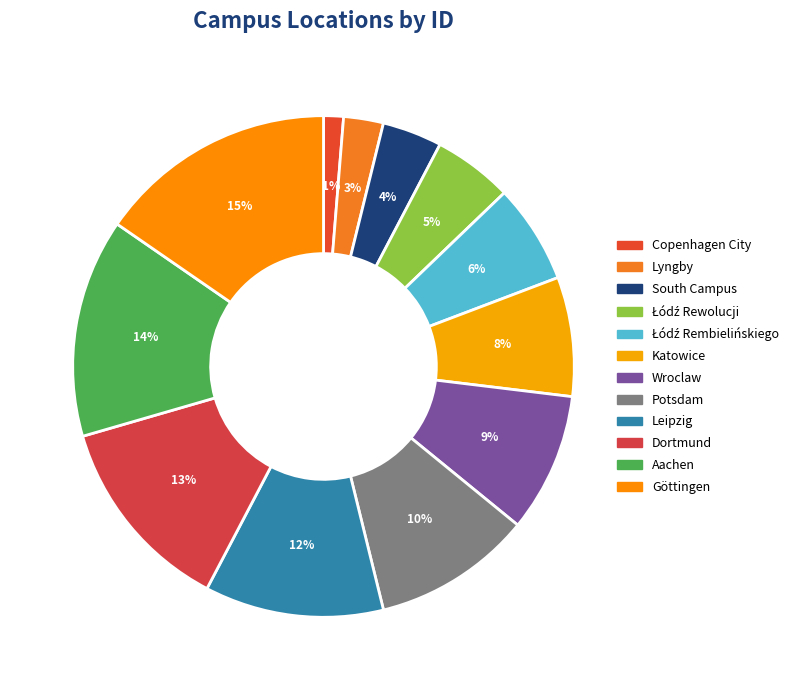

Which has a higher value, Copenhagen City or South Campus?

South Campus